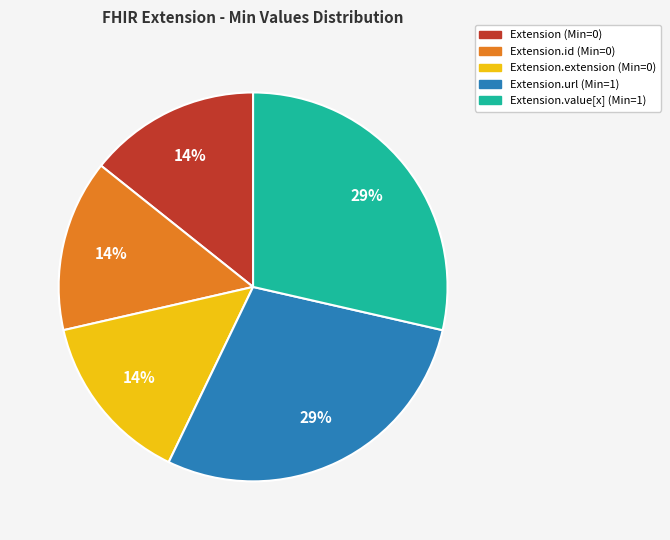

Does any single category account for the majority?

No